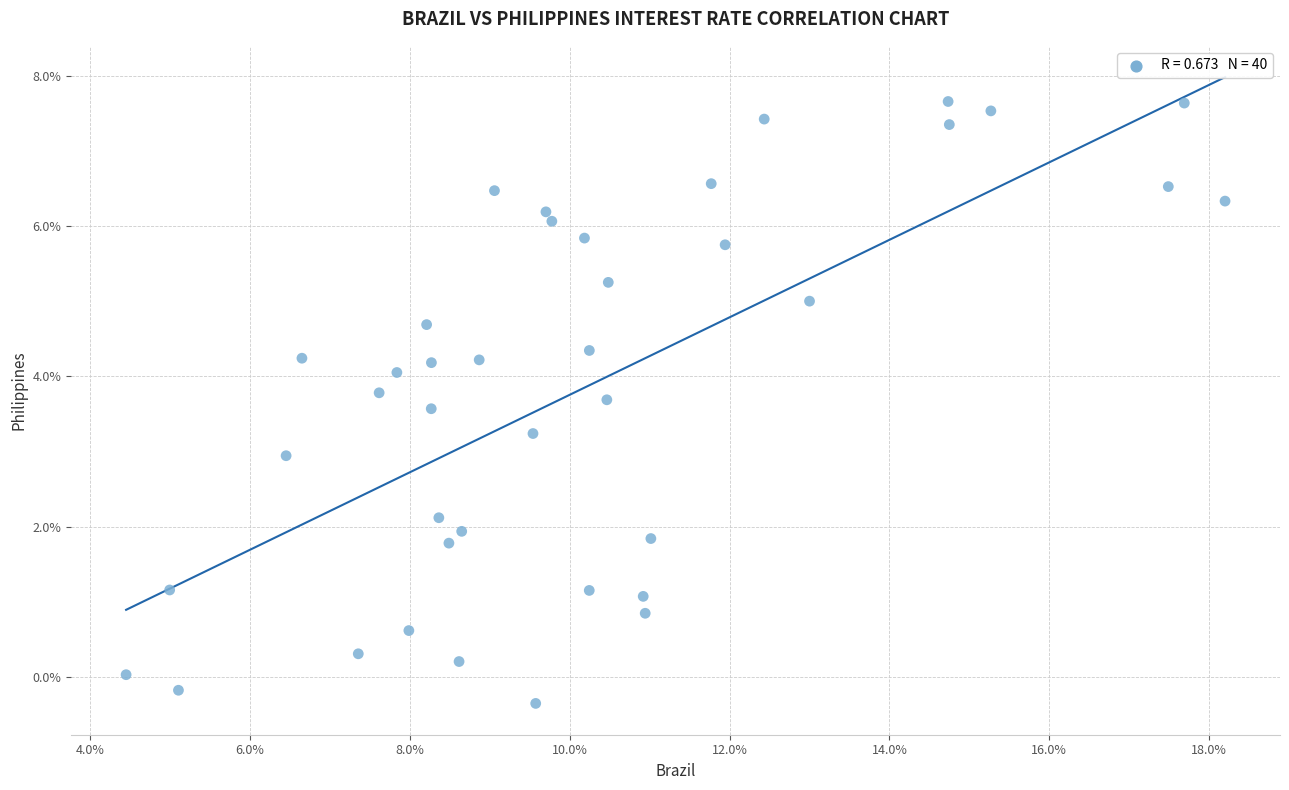

What is the range of X values (max minus min)?

13.8